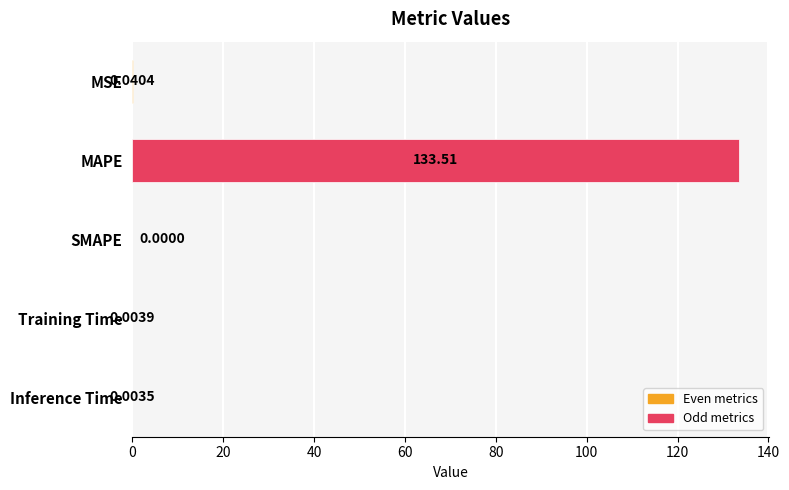

What is the greatest value displayed?

133.5